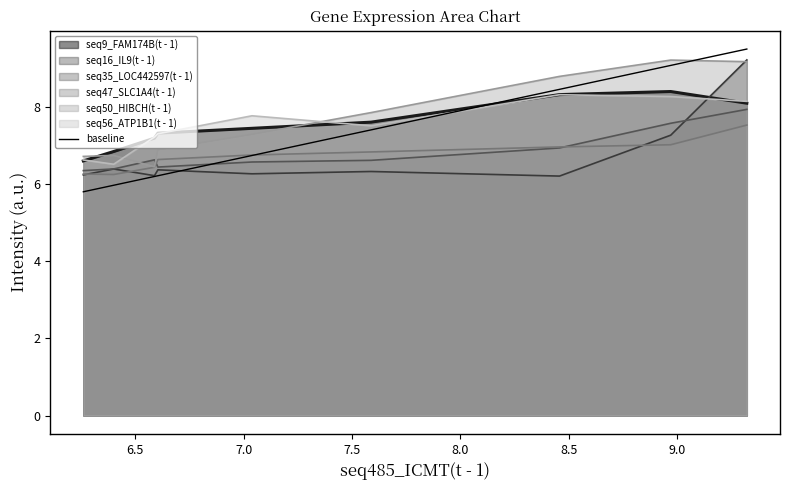

What is the maximum value for seq9_FAM174B(t - 1)?

8.4